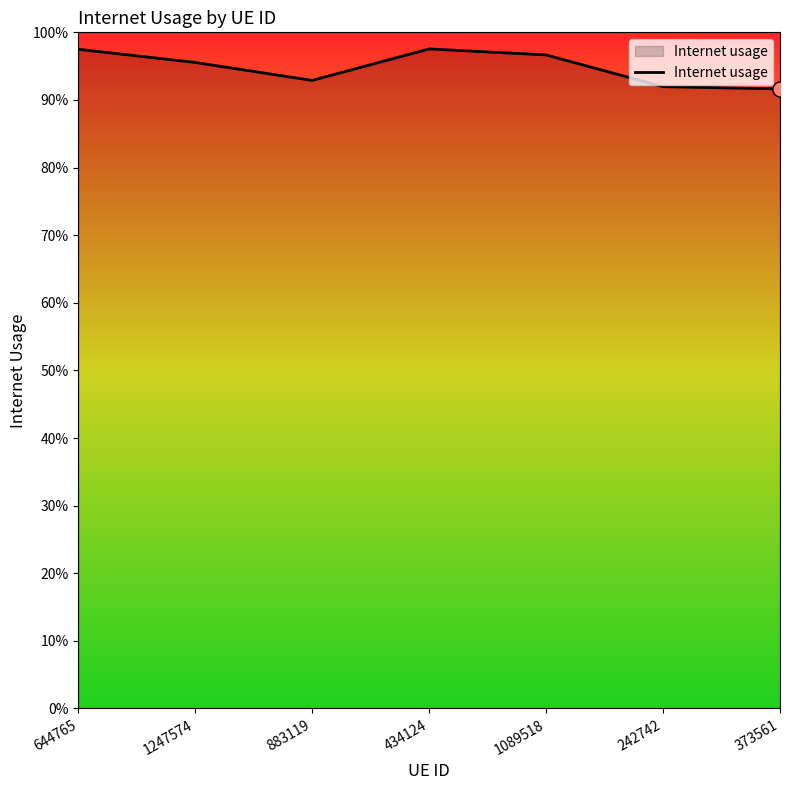

Which has a higher value, 1089518 or 373561?

1089518